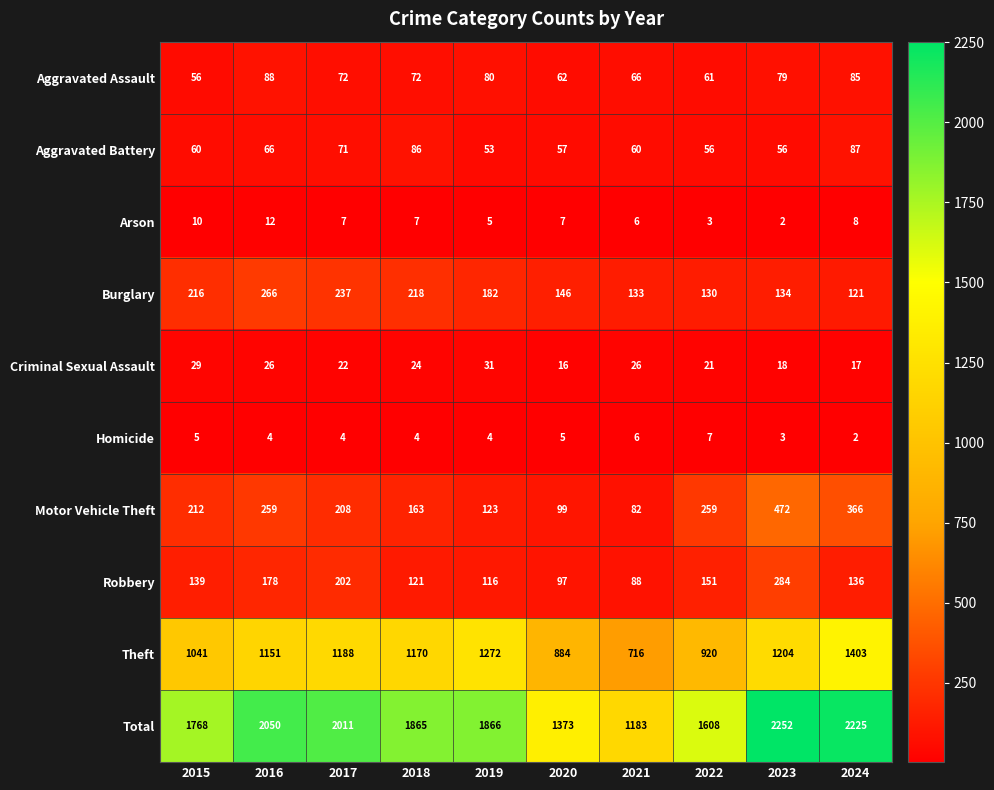

At 2023, list the series in order from smallest to largest.

Arson, Homicide, Criminal Sexual Assault, Aggravated Battery, Aggravated Assault, Burglary, Robbery, Motor Vehicle Theft, Theft, Total